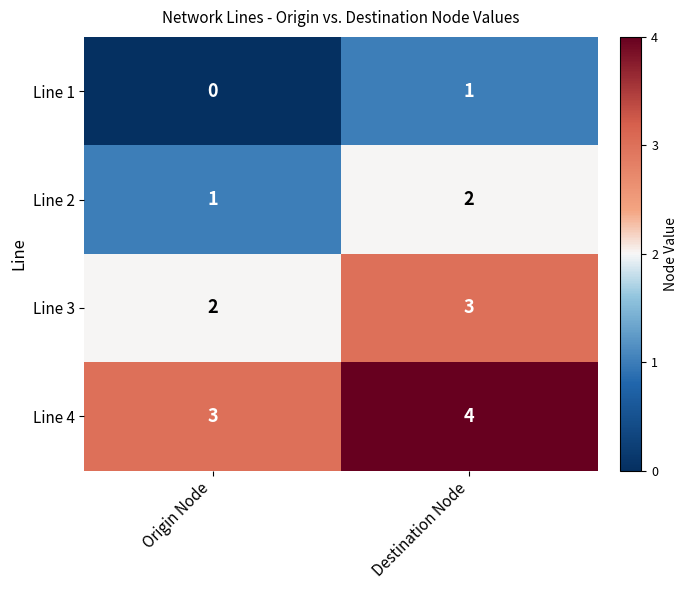

Reading left to right, list all the values displayed in this chart.

Line 1: 0	1
Line 2: 1	2
Line 3: 2	3
Line 4: 3	4